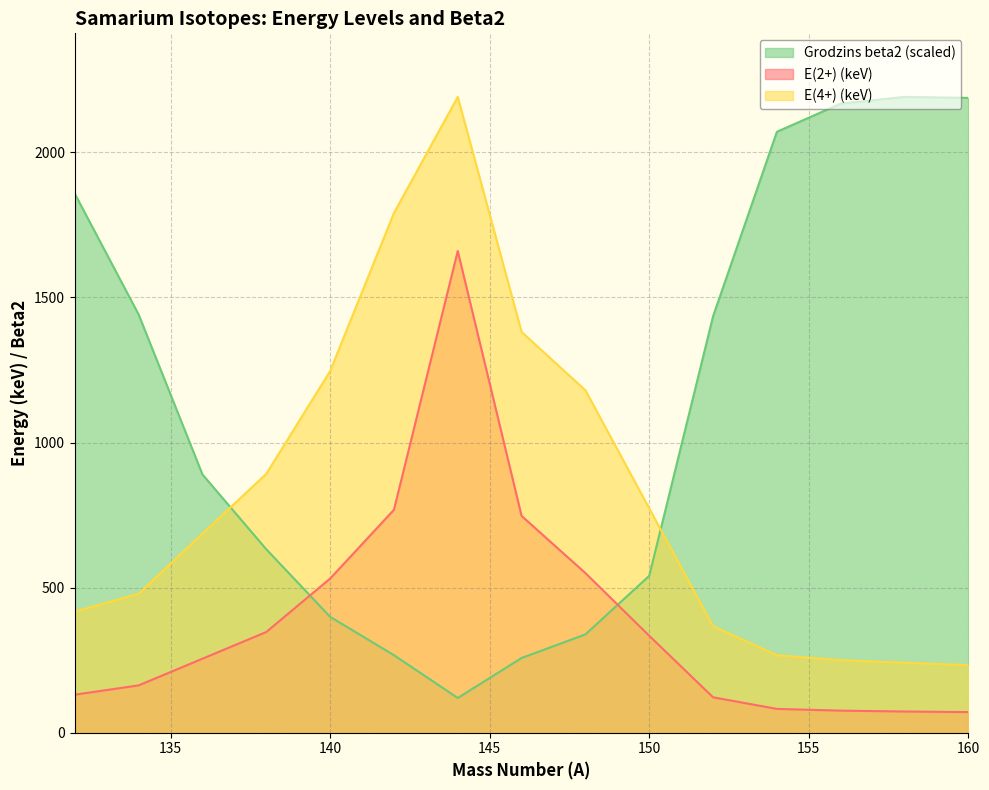

Rank the series by their average value, from lowest to highest.

E(2+) (keV), E(4+) (keV), Grodzins beta2 (scaled)